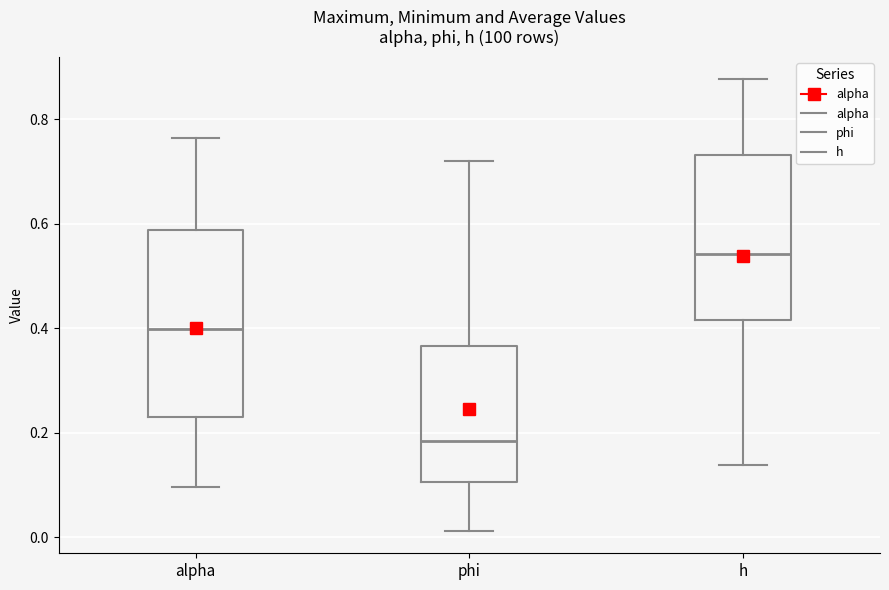

Which box has the lowest median line?

phi